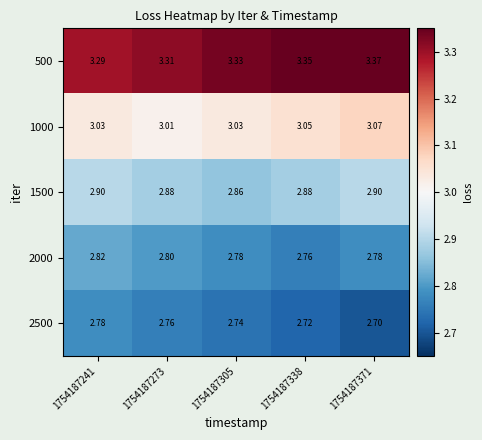

Which series has the largest total across all categories?

500